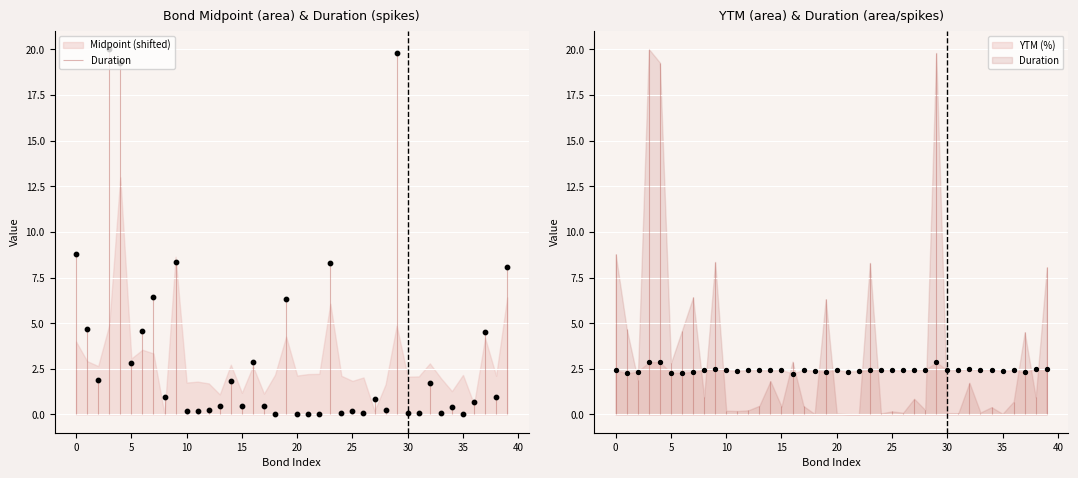

Is the value of YTM at 3 greater than the value of Duration at 19?

No